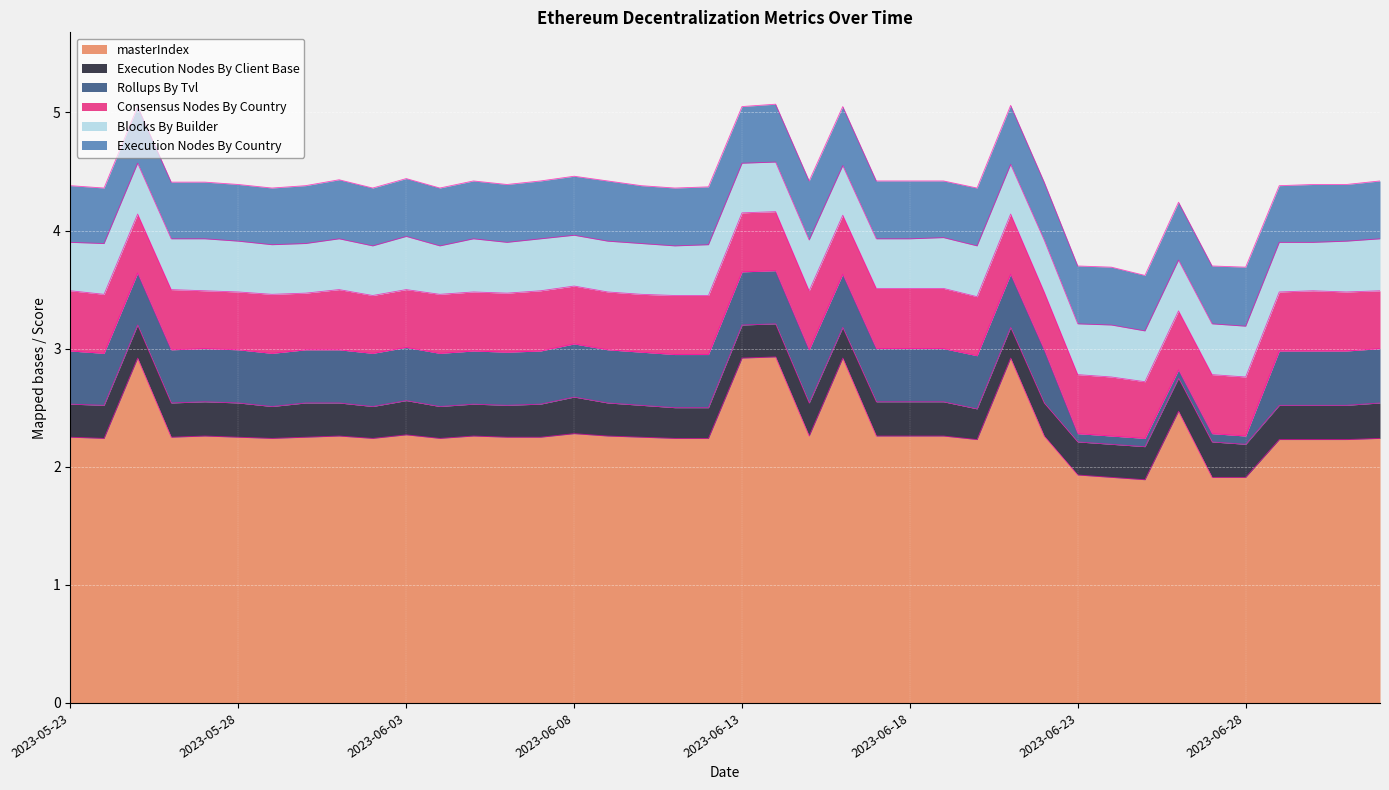

Does the chart display data point markers on the line(s)?

No